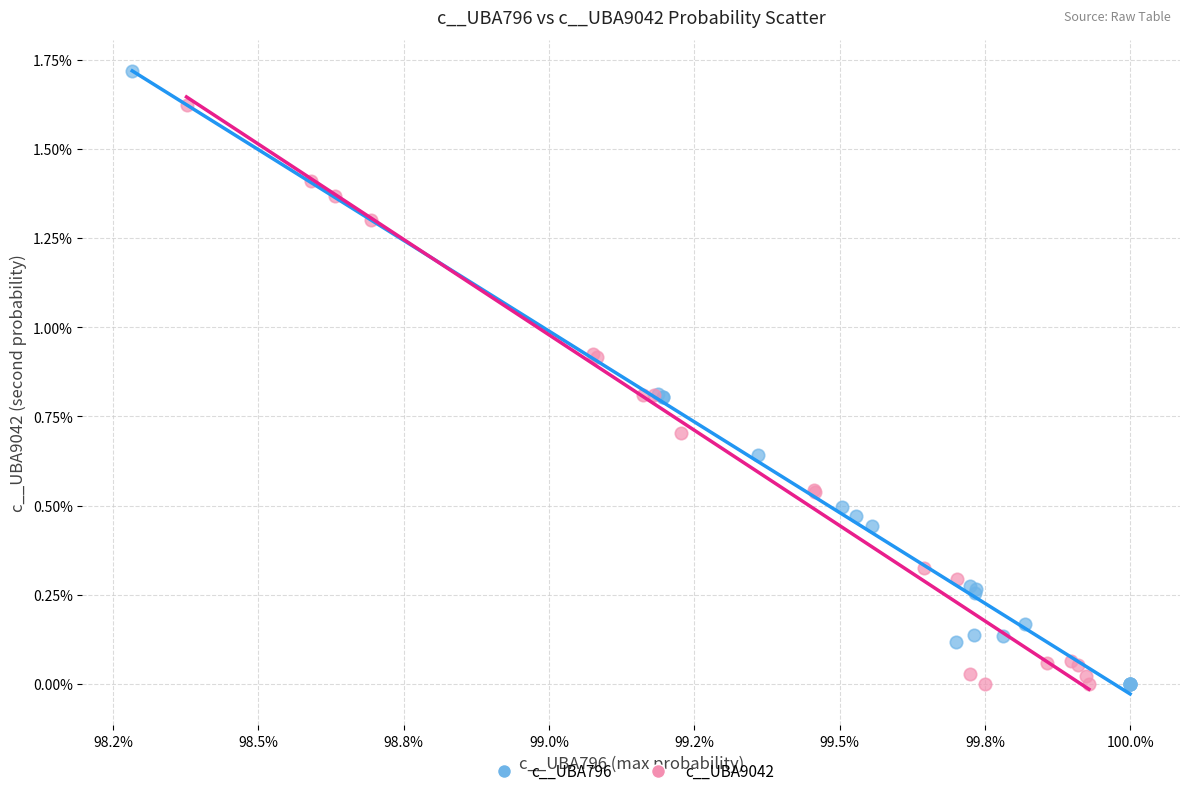

What are all the series names shown in the legend?

c__UBA796, c__UBA9042